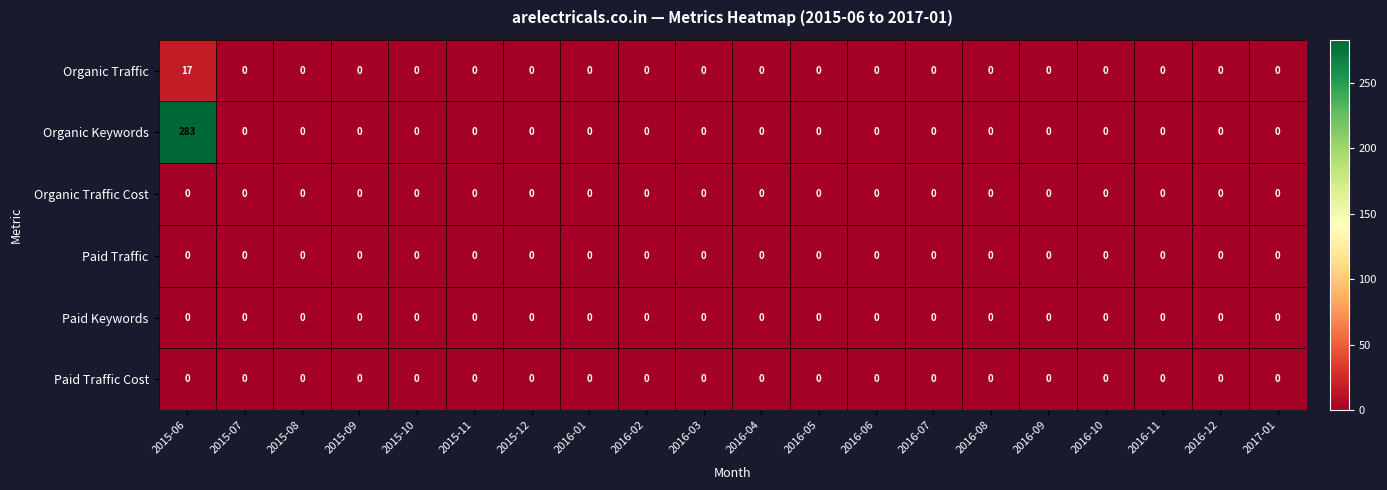

Which series has the largest total across all categories?

Organic Keywords